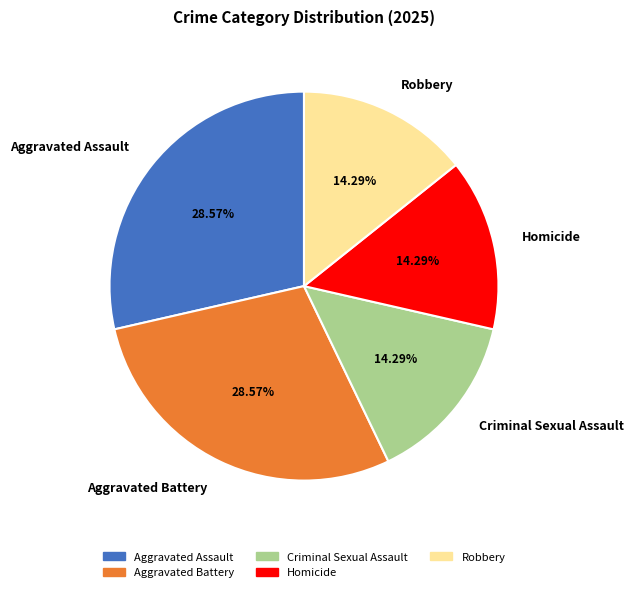

To the nearest percent, what percentage of the pie is Homicide?

14%